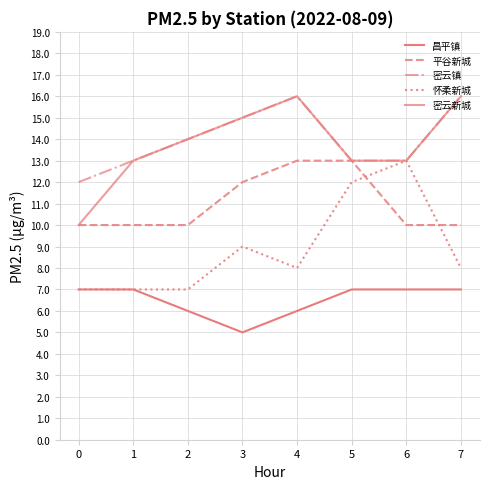

At how many categories does at least one series exceed 15?

2